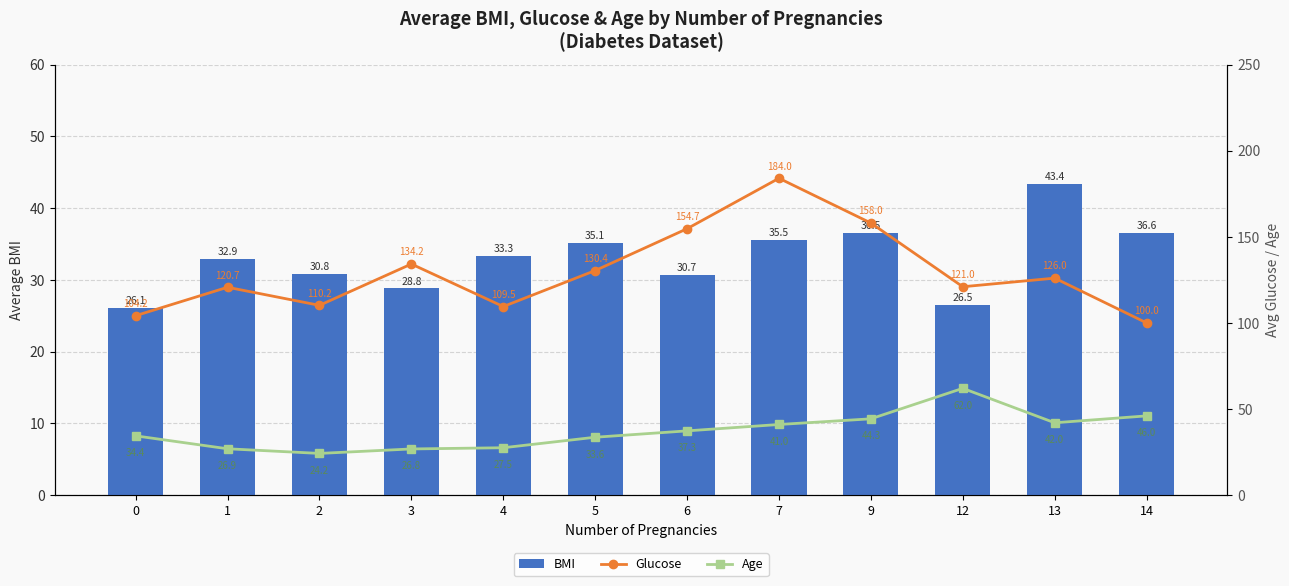

At 7, list the series in order from smallest to largest.

BMI, Age, Glucose